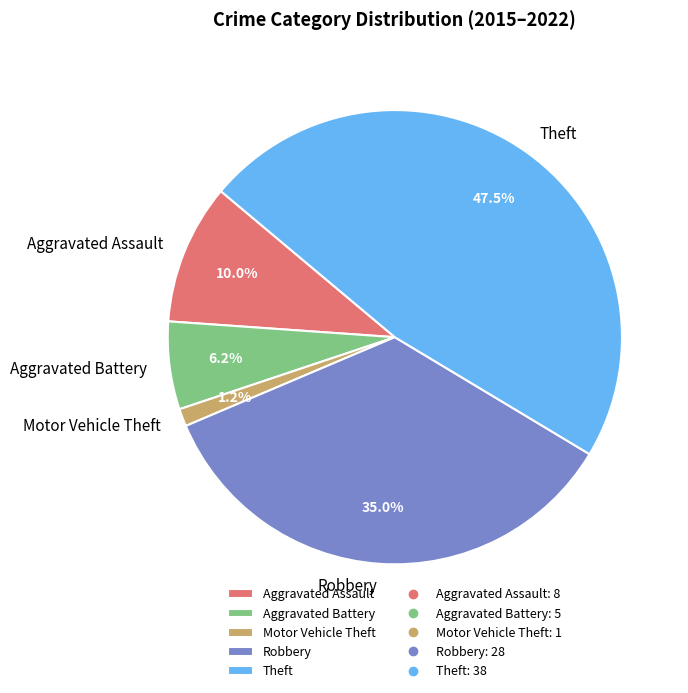

Does any single category account for the majority?

No